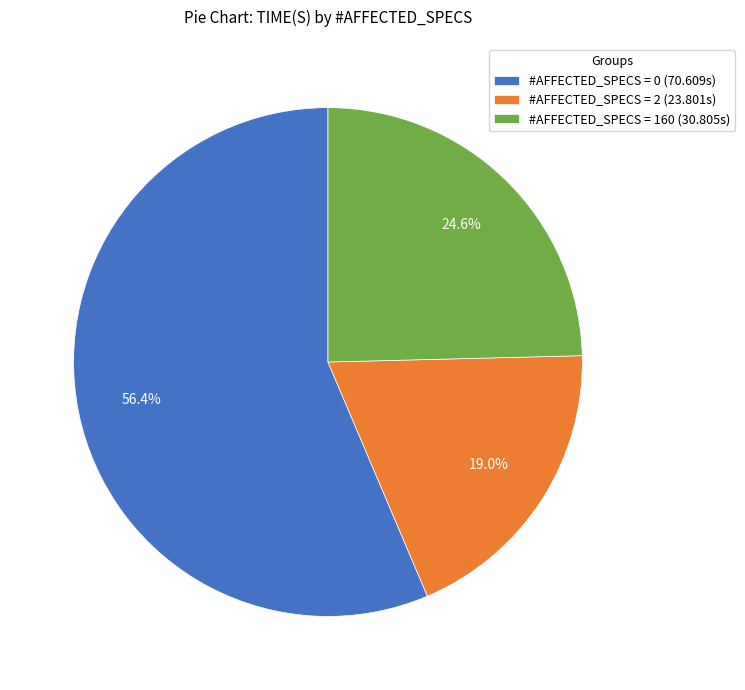

To the nearest percent, what is the difference between the largest and smallest slice percentages?

37%